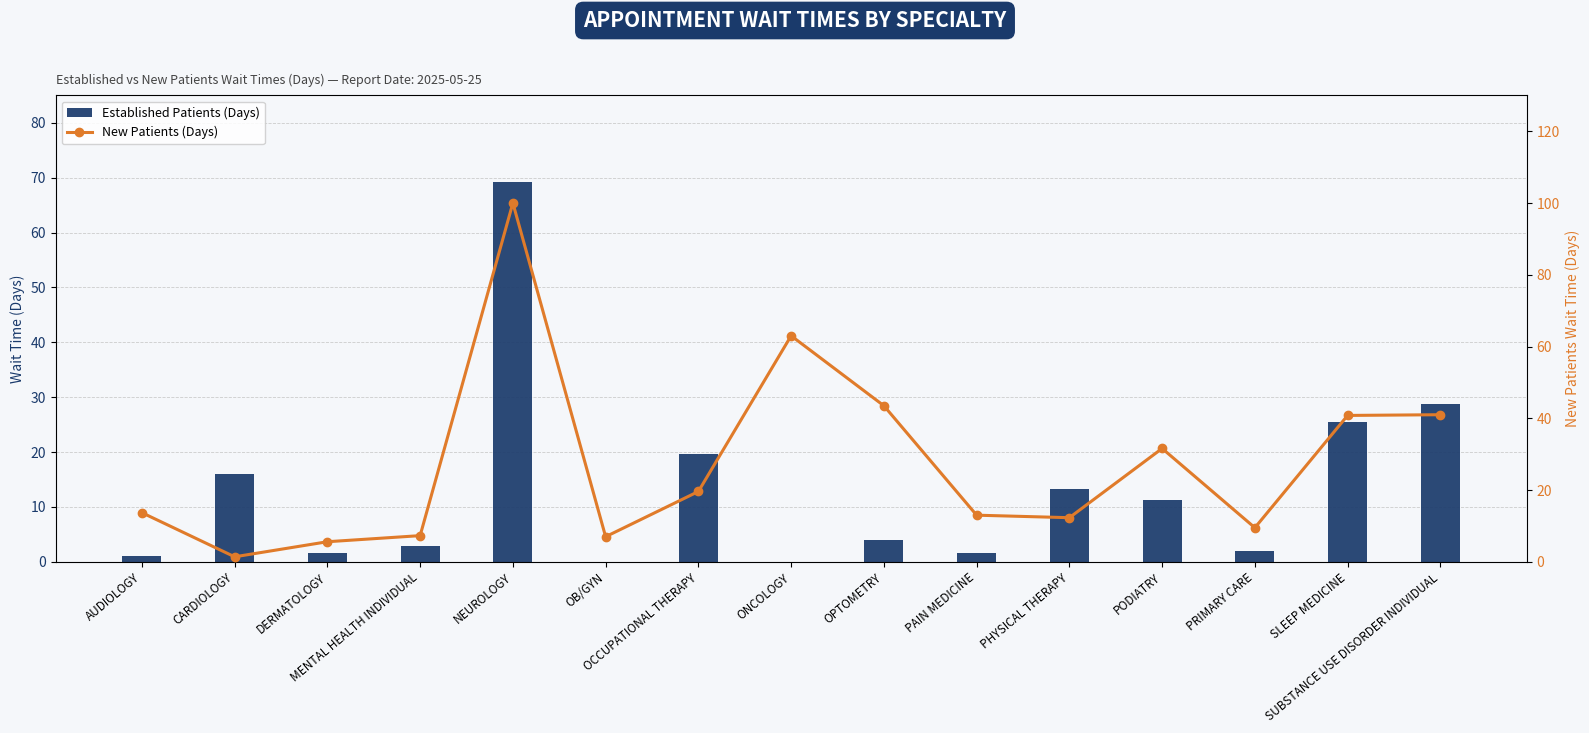

Rank the categories by Established Patients (Days) value from highest to lowest.

NEUROLOGY, SUBSTANCE USE DISORDER INDIVIDUAL, SLEEP MEDICINE, OCCUPATIONAL THERAPY, CARDIOLOGY, PHYSICAL THERAPY, PODIATRY, OPTOMETRY, MENTAL HEALTH INDIVIDUAL, PRIMARY CARE, DERMATOLOGY, PAIN MEDICINE, AUDIOLOGY, OB/GYN, ONCOLOGY